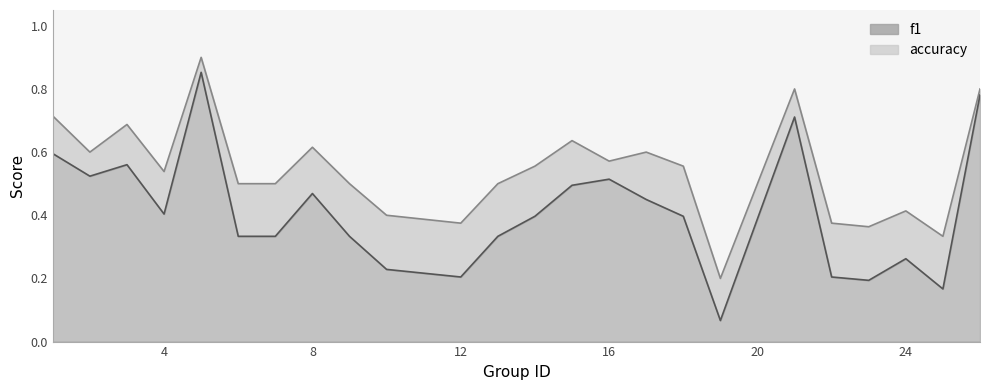

Reading left to right, transcribe all the data shown in this chart.

f1: 1=0.6	2=0.5	3=0.6	4=0.4	5=0.9	6=0.3	7=0.3	8=0.5	9=0.3	10=0.2	12=0.2	13=0.3	14=0.4	15=0.5	16=0.5	17=0.5	18=0.4	19=0.1	21=0.7	22=0.2	23=0.2	24=0.3	25=0.2	26=0.8
accuracy: 1=0.7	2=0.6	3=0.7	4=0.5	5=0.9	6=0.5	7=0.5	8=0.6	9=0.5	10=0.4	12=0.4	13=0.5	14=0.6	15=0.6	16=0.6	17=0.6	18=0.6	19=0.2	21=0.8	22=0.4	23=0.4	24=0.4	25=0.3	26=0.8